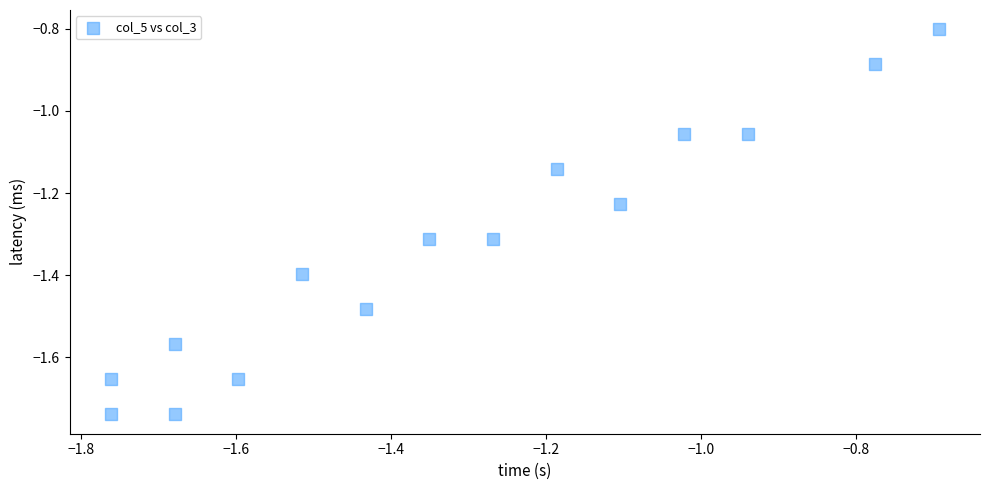

What is the range of Y values (max minus min)?

0.9